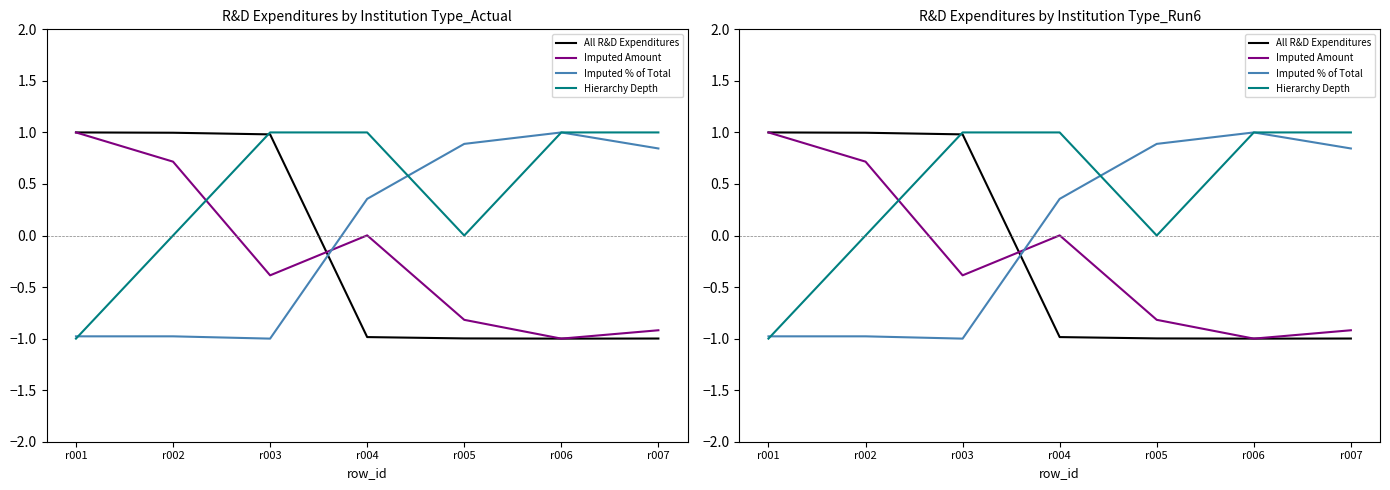

Where do Imputed % of Total and Imputed Amount first cross each other?

r003 and r004